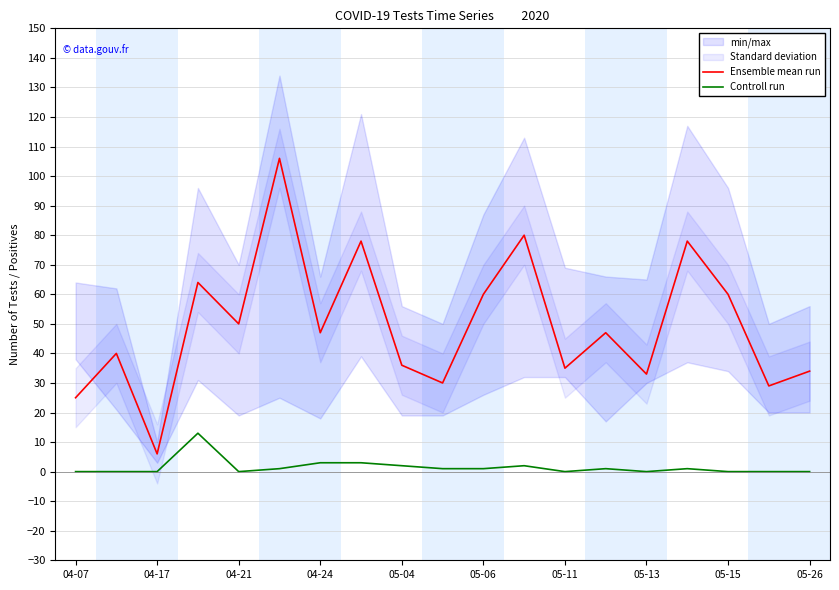

At which label does Controll run reach its minimum?

04-07